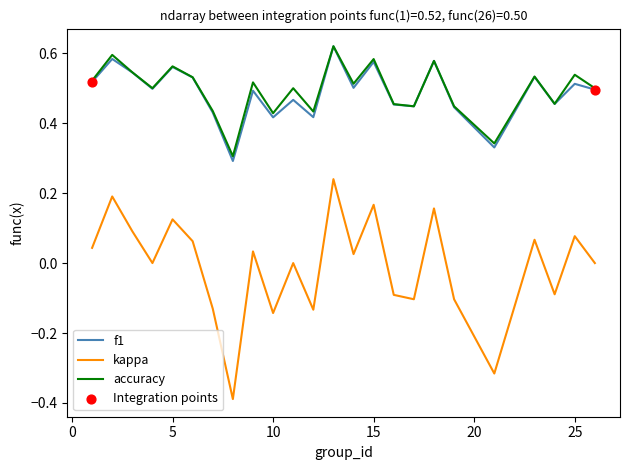

Which series has the largest range (max minus min)?

kappa